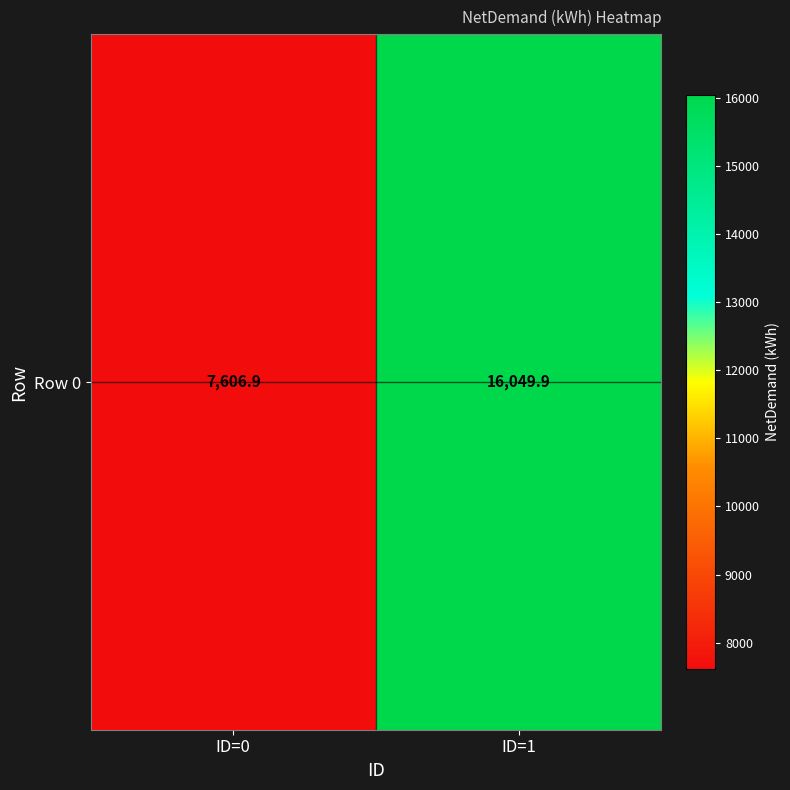

Which has a higher value, ID=0 or ID=1?

ID=1